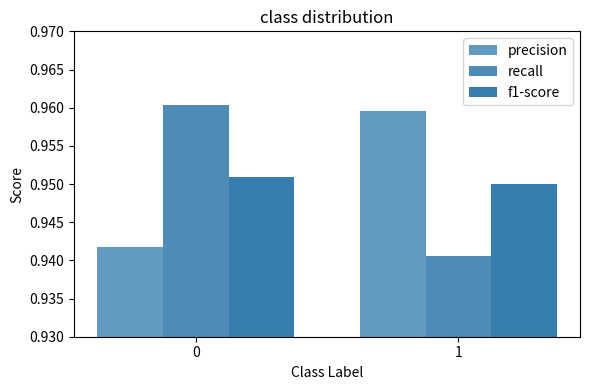

Rank the series at 0 from lowest to highest value.

precision, f1-score, recall